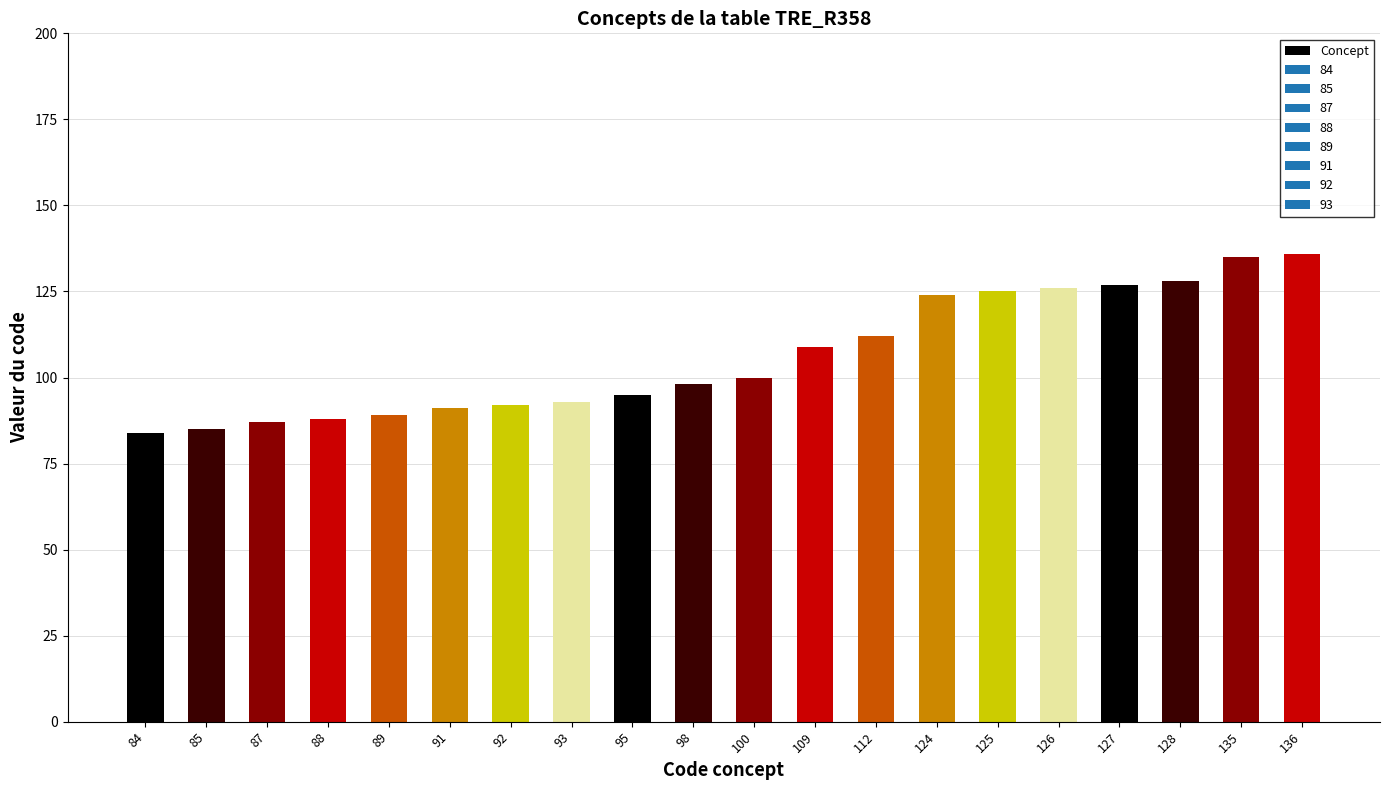

The value at 112 is 112. True or false?

True